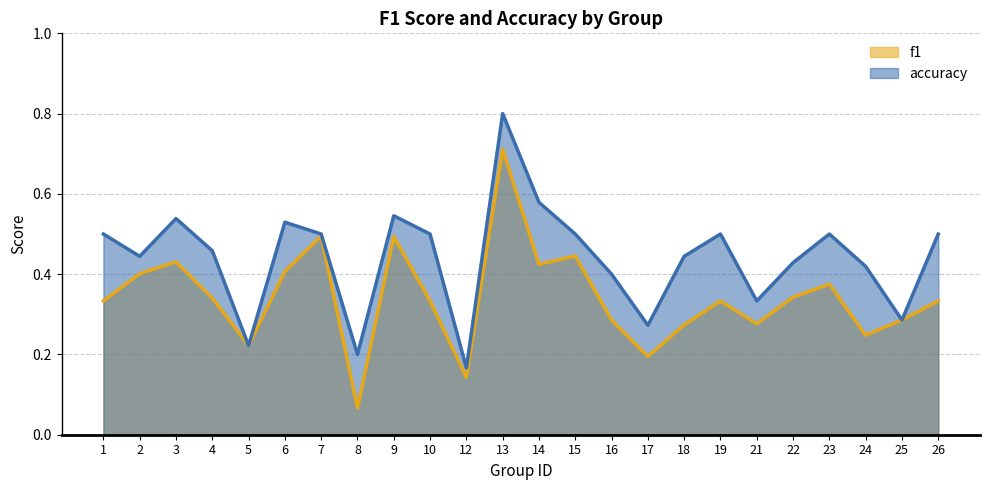

Which category has the lowest value across all series?

8